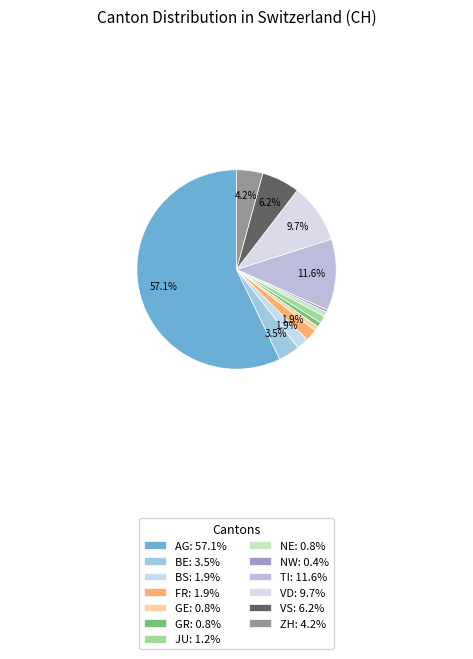

How many slices are in this pie chart?

13